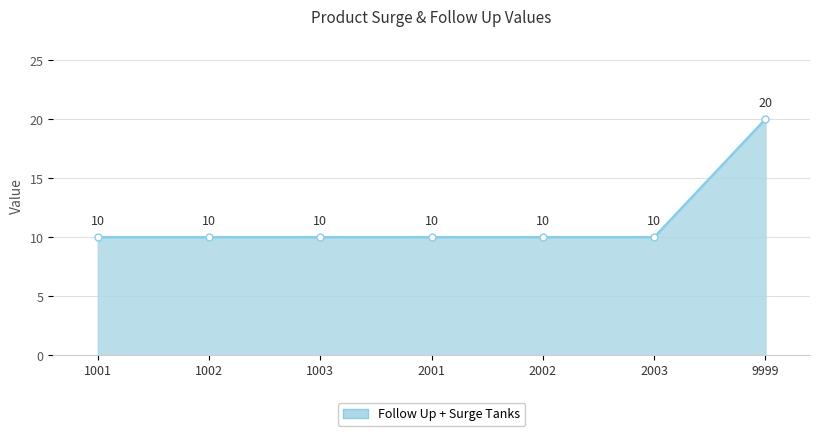

Approximately how many times larger is the value at 2002 compared to 2001?

1.0